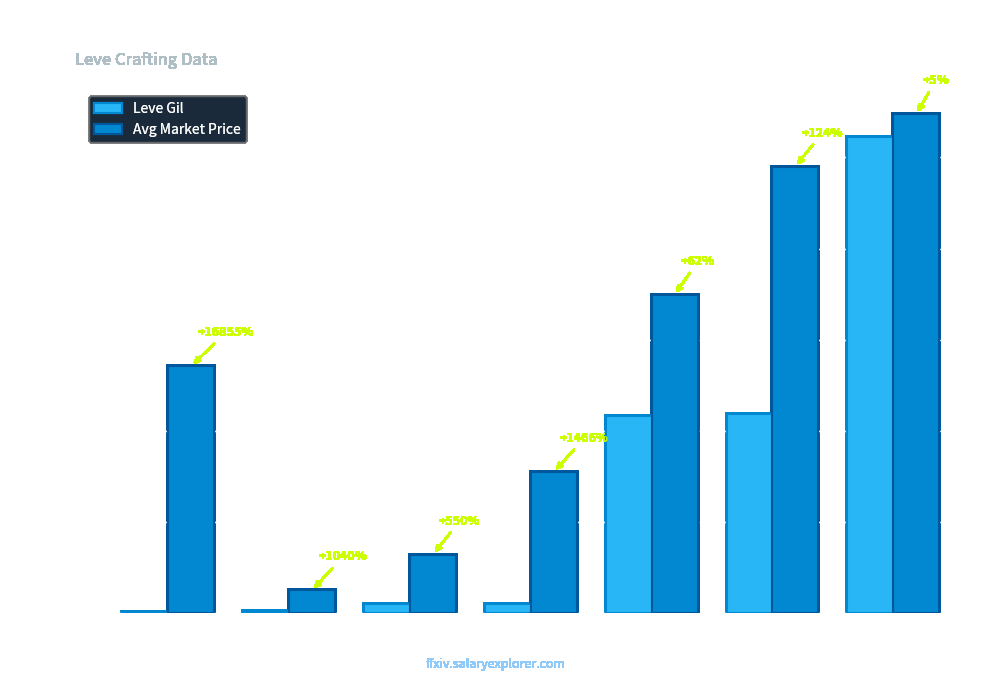

What is the average value of the Leve Gil series?

14001